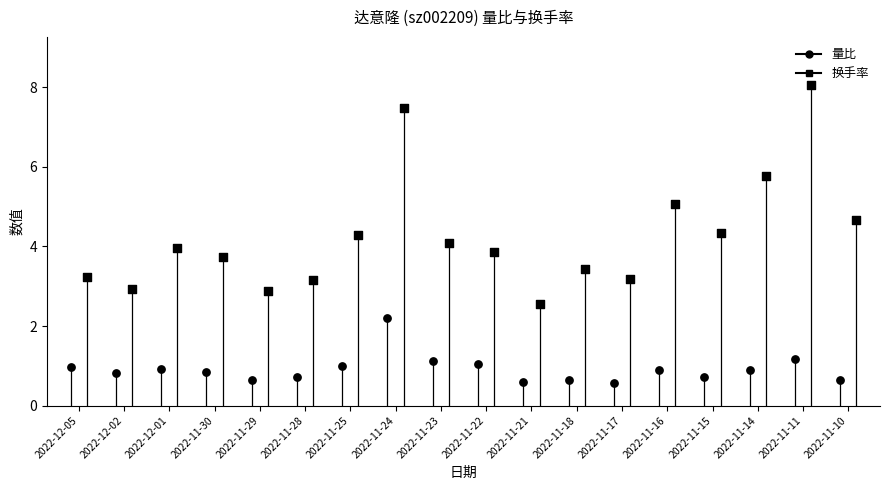

At which category is the sum across all series the highest?

2022-11-24